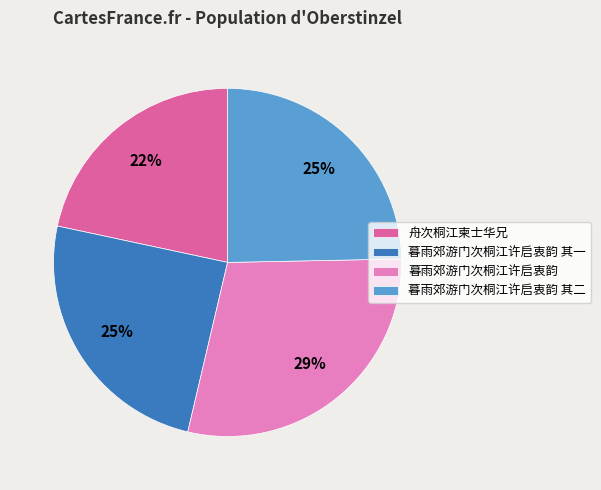

To the nearest percent, what is the difference between the largest and smallest slice percentages?

7%